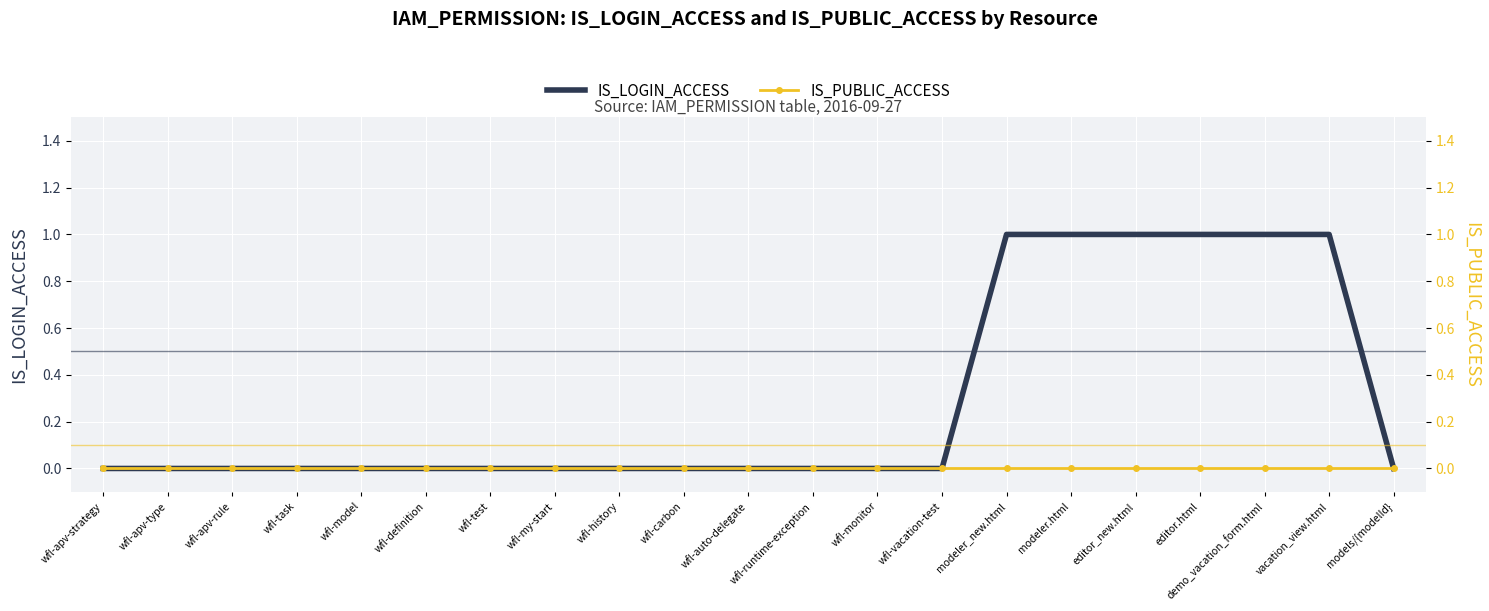

How many values in IS_LOGIN_ACCESS are above zero?

6